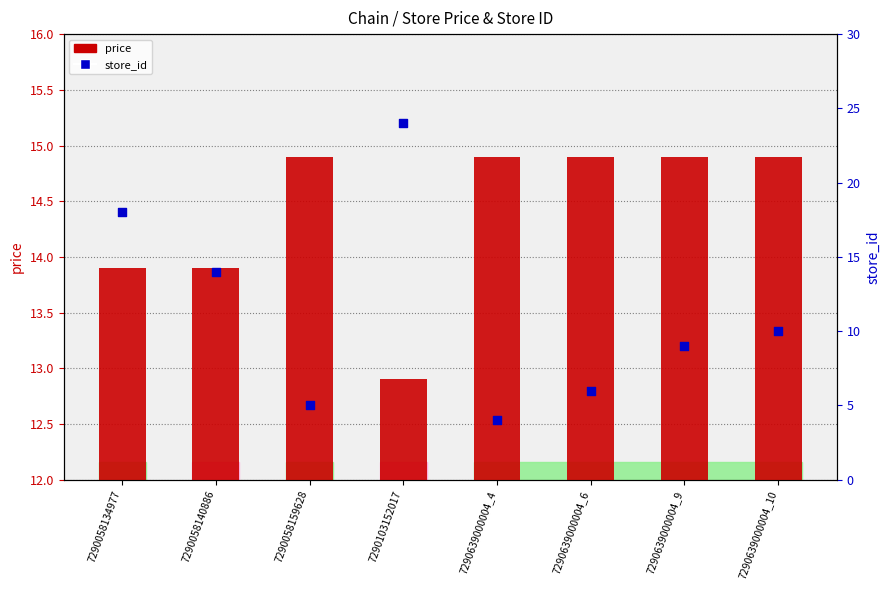

Is the value of store_id at 7290639000004_9 greater than the value of price at 7290058140886?

No